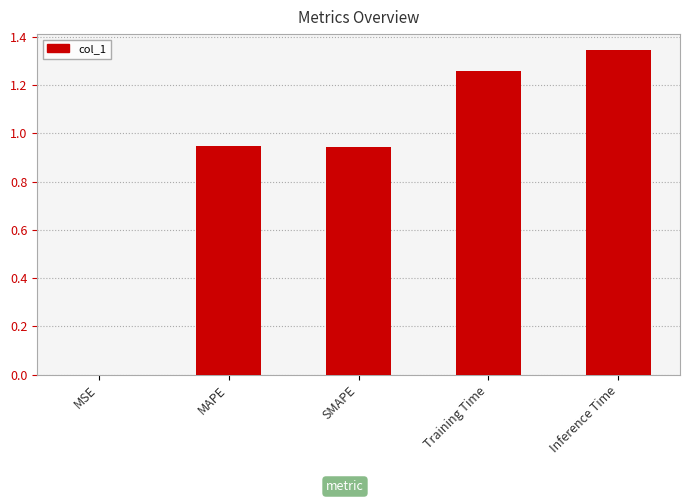

Which category has the highest value across all series?

Inference Time